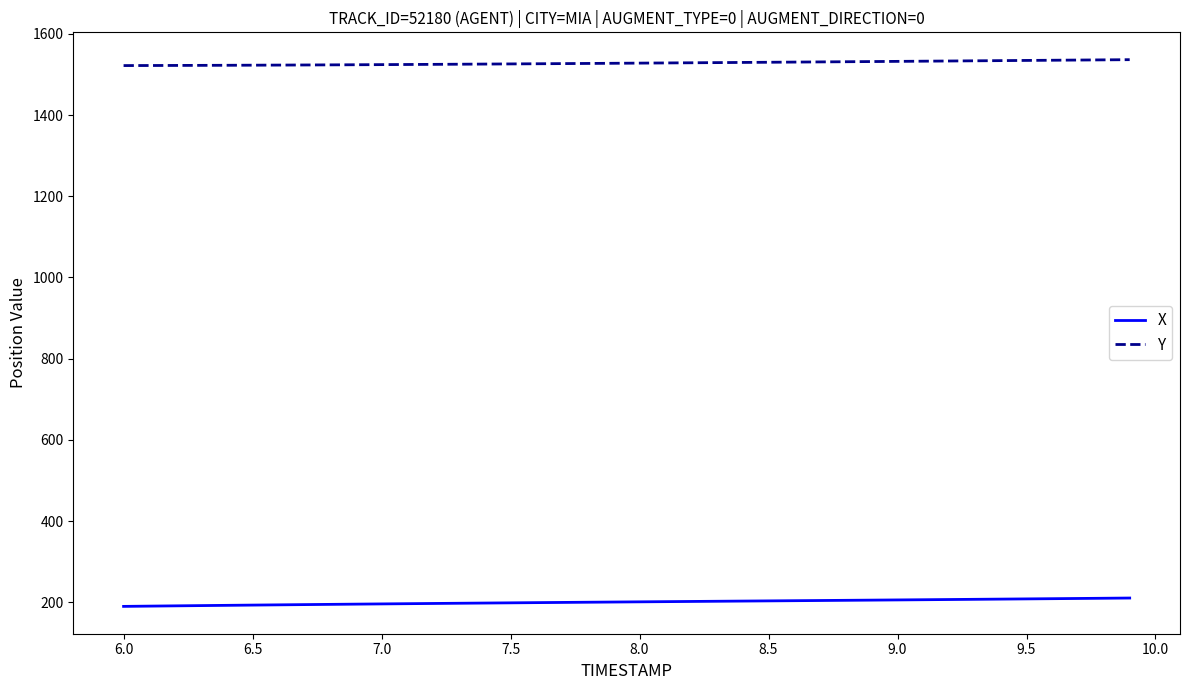

True or false: X and Y intersect in this chart.

False